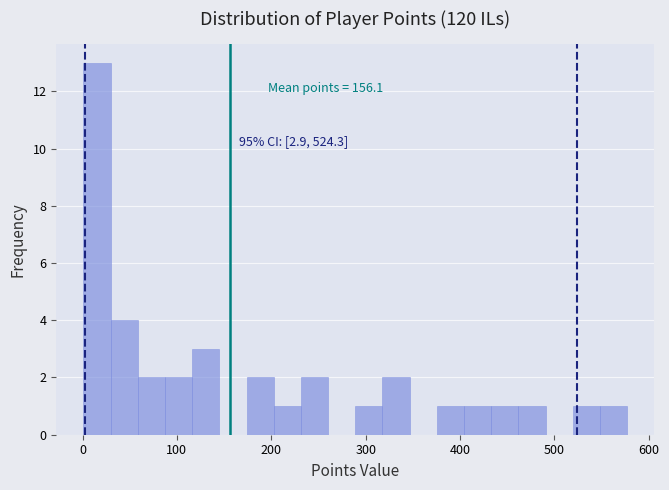

Read against the x-axis, roughly where is the centre of the tallest bar?

20